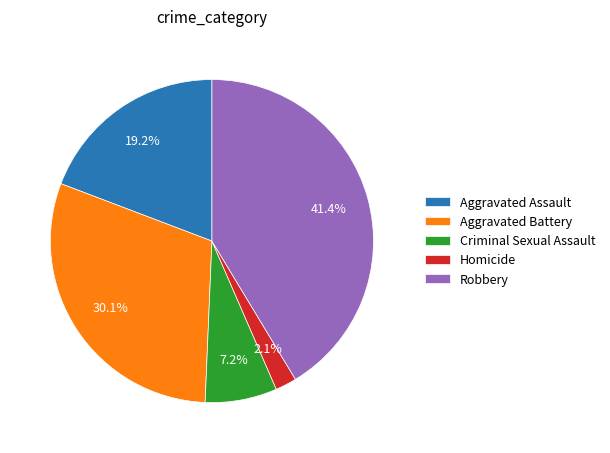

To the nearest percent, what percentage of the pie is Aggravated Battery?

30%